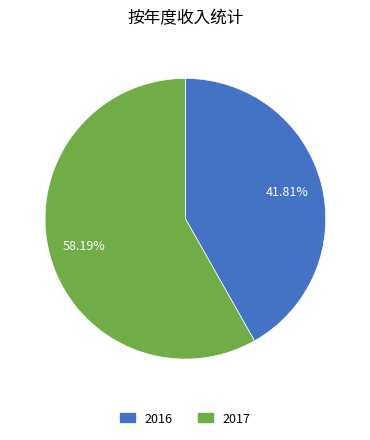

Combined, what portion of the pie is 2017 and 2016?

100.0%